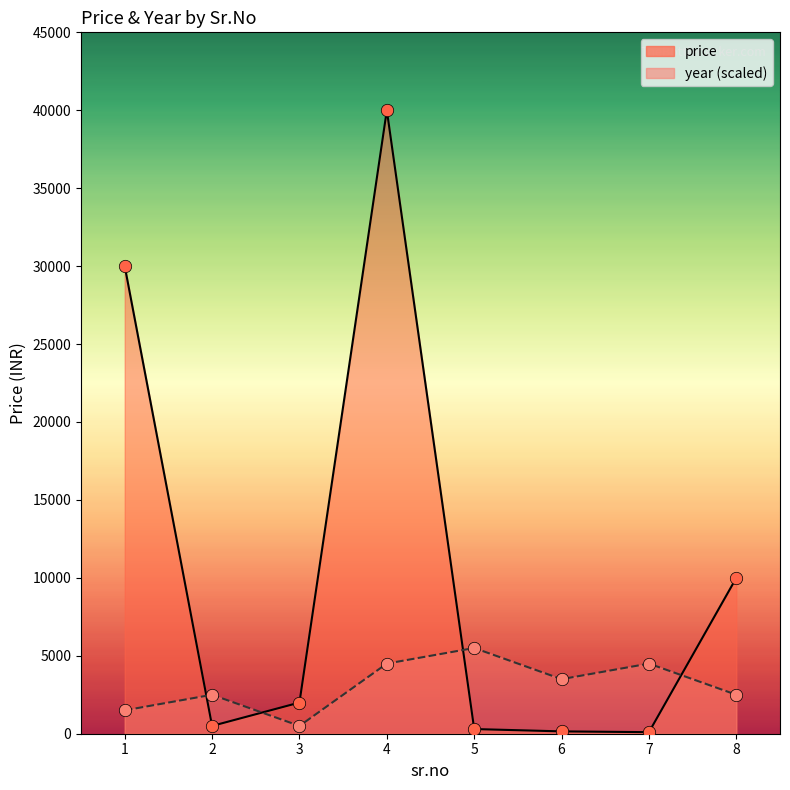

What is the total value across all series at 7?

4600